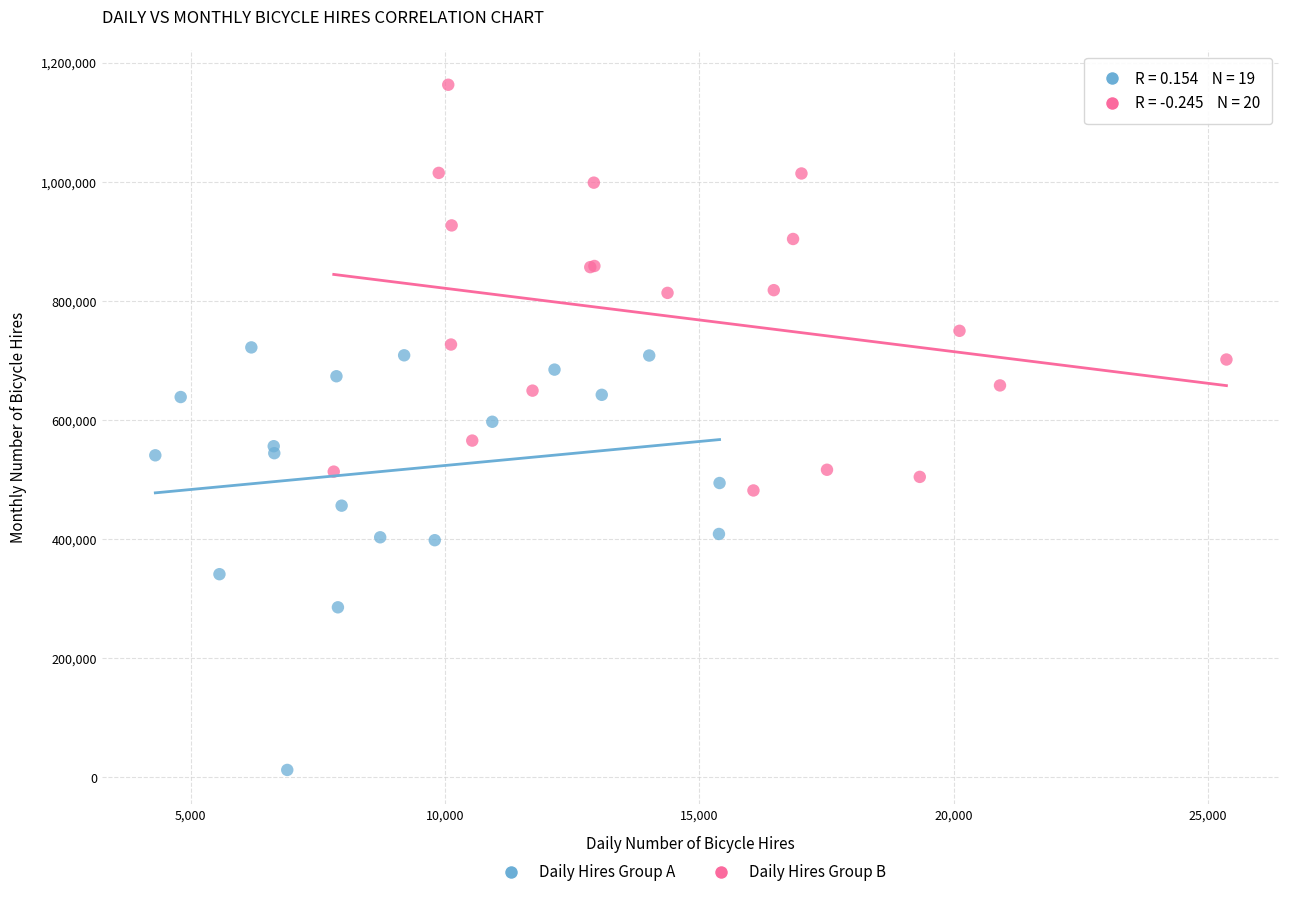

Which series reaches the maximum Y coordinate?

Daily Hires Group B